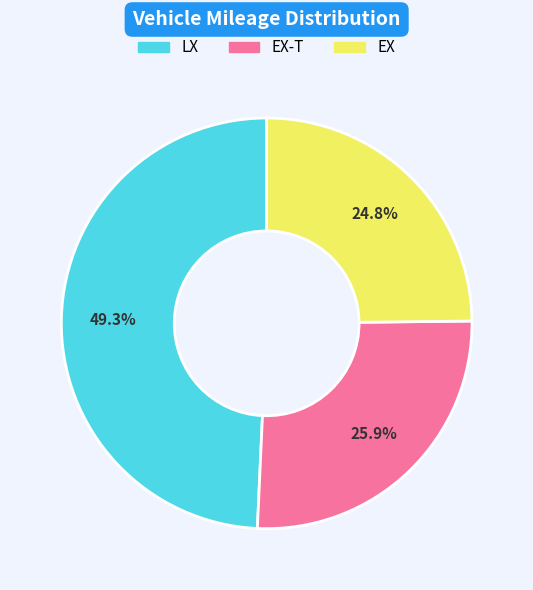

Is there any slice that represents more than half of the pie?

No